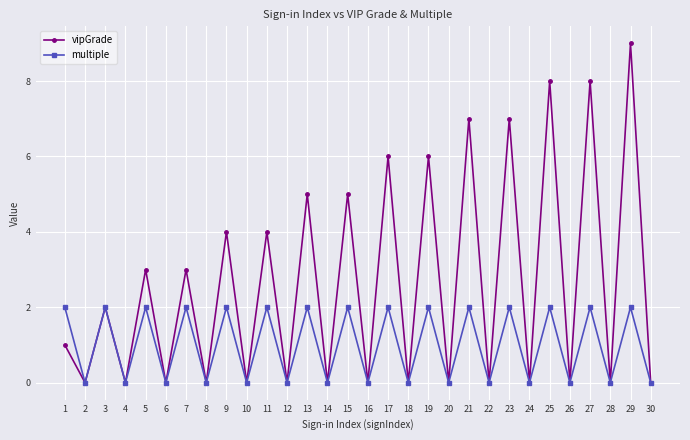

Is the value of vipGrade at 11 greater than the value of multiple at 30?

Yes